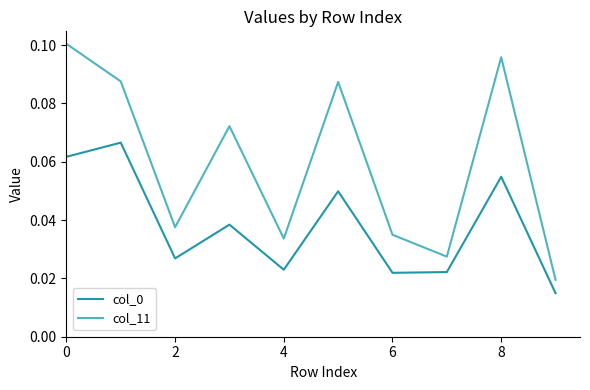

Which series has the largest range (max minus min)?

col_11